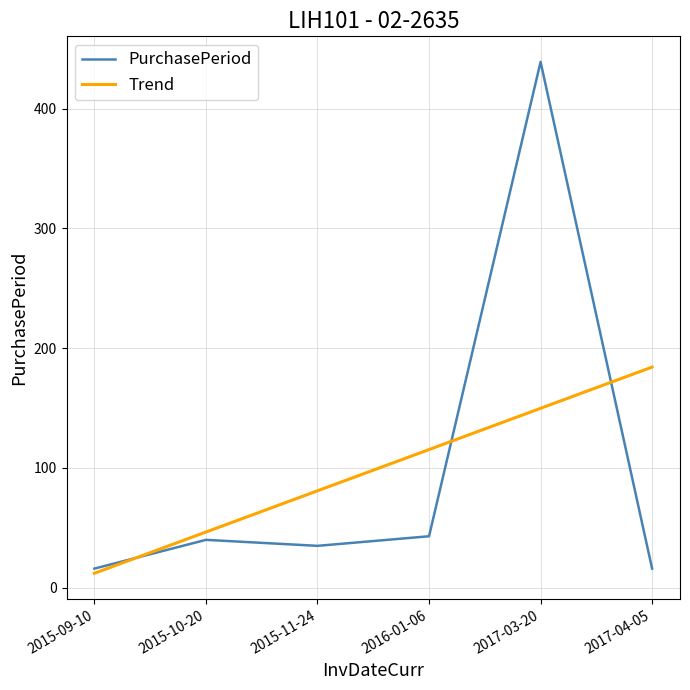

Which series has the largest range (max minus min)?

PurchasePeriod